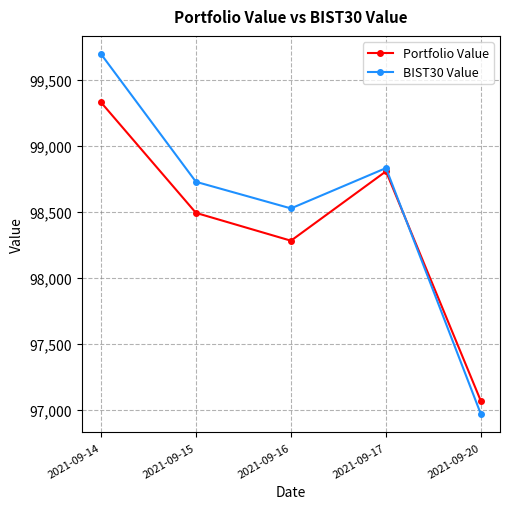

Which category has the lowest value across all series?

2021-09-20